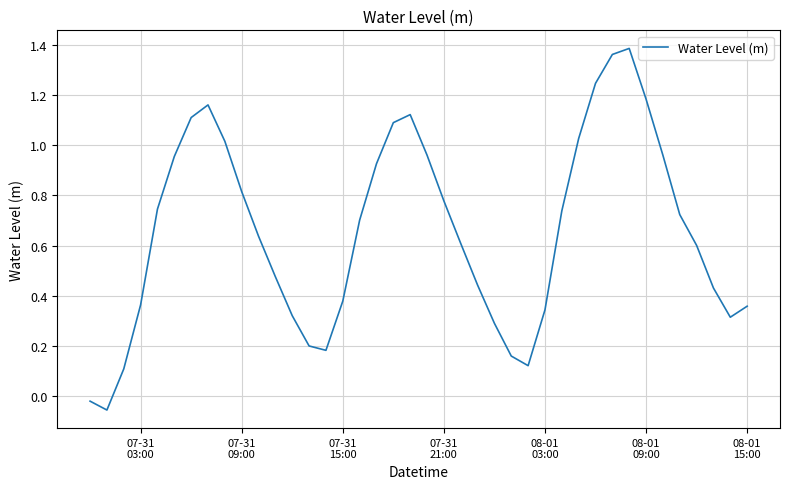

How many positive values are there?

38